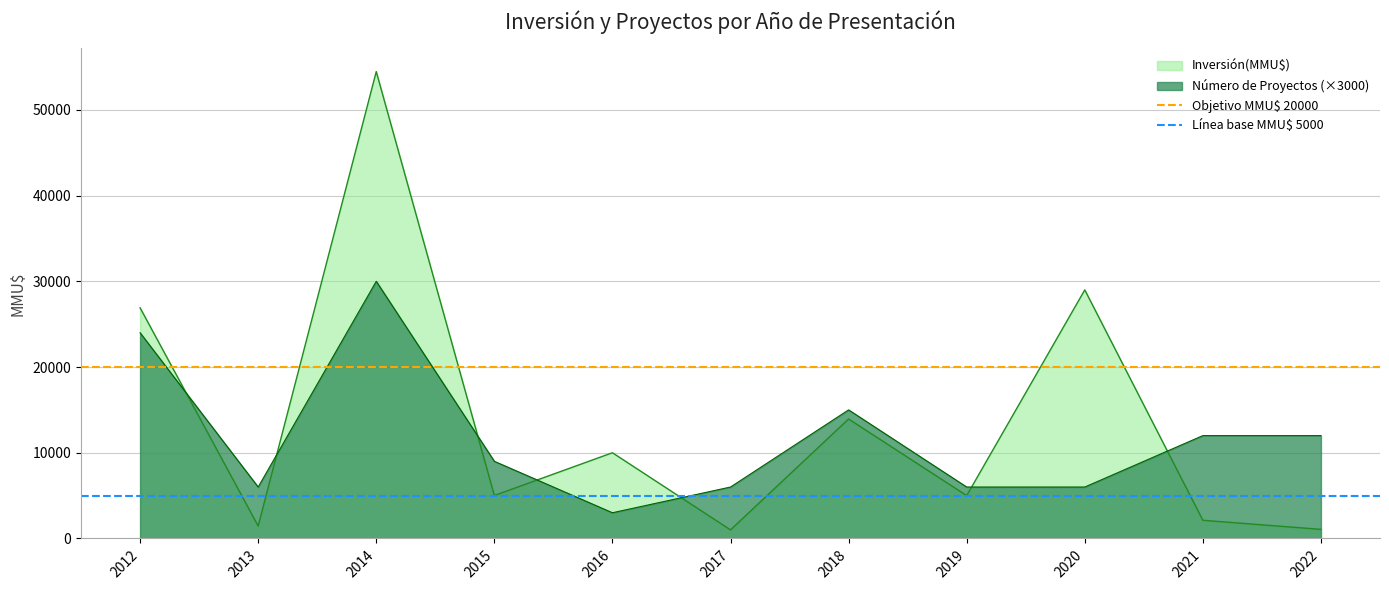

At which label does Línea base MMU$ 5000 reach its peak?

2012